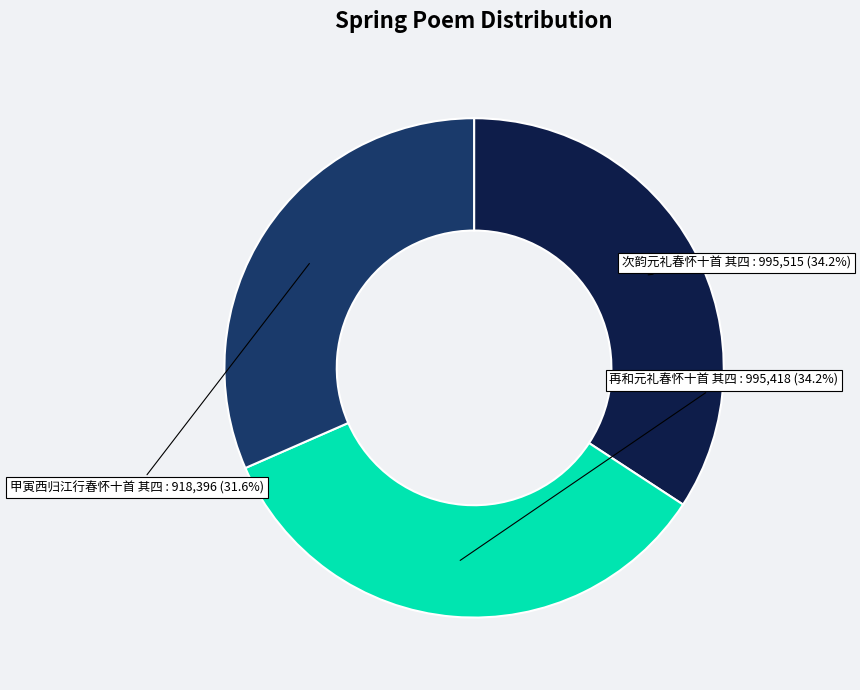

Does any single category account for the majority?

No